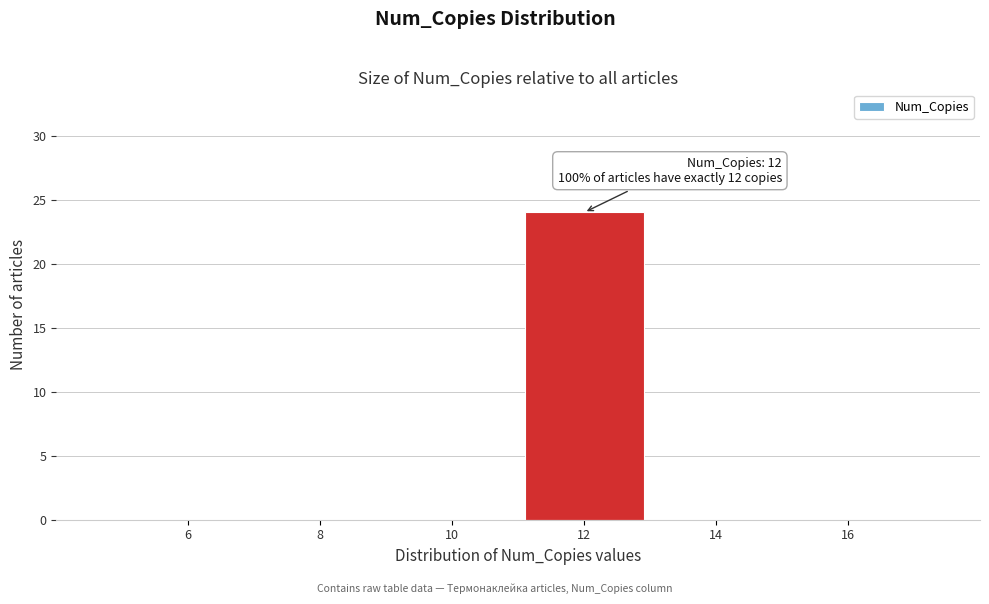

Reading right to left, list all the values displayed in this chart.

16=0	14=0	12=24	10=0	8=0	6=0